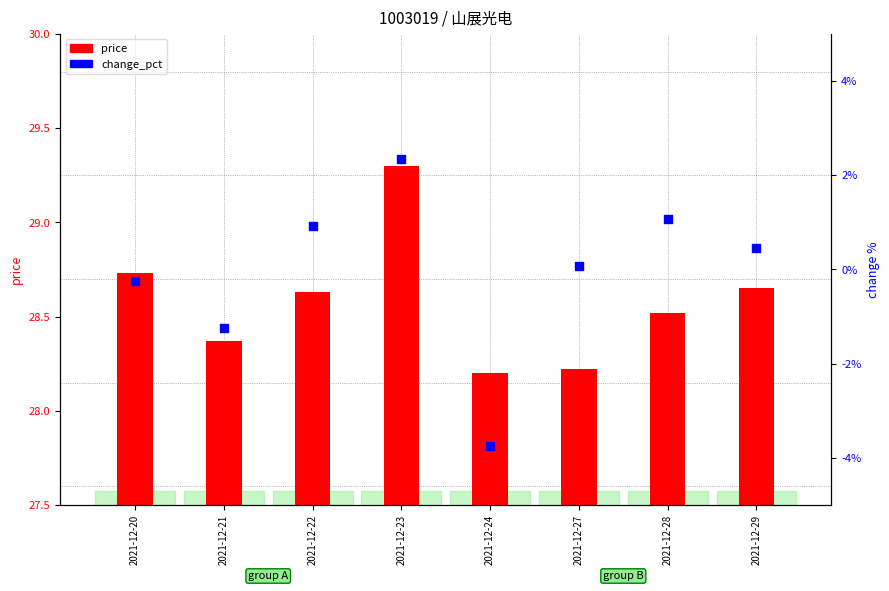

Which series has the largest Y range (max minus min)?

price